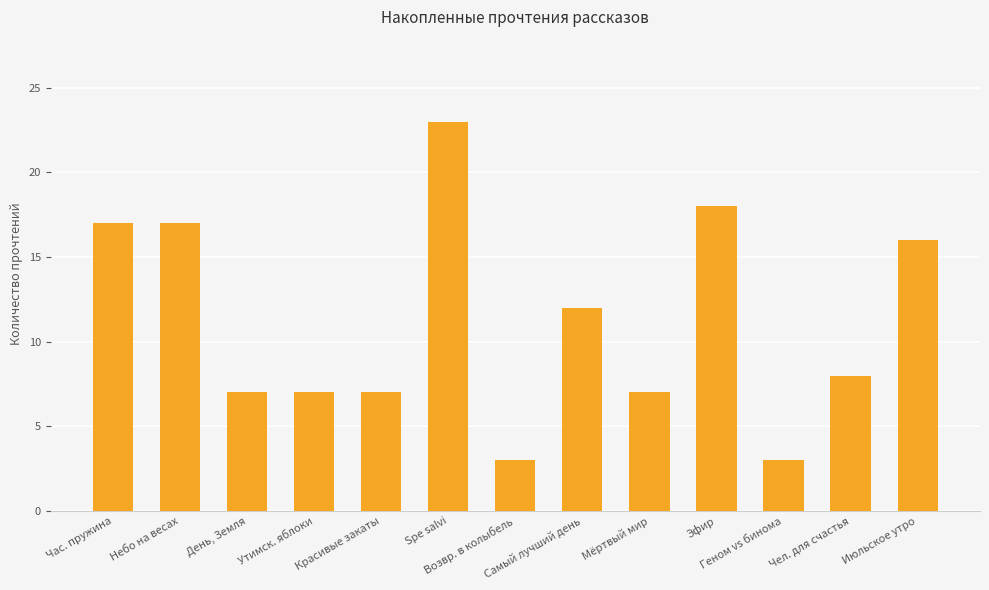

What is the minimum value shown in the chart?

3